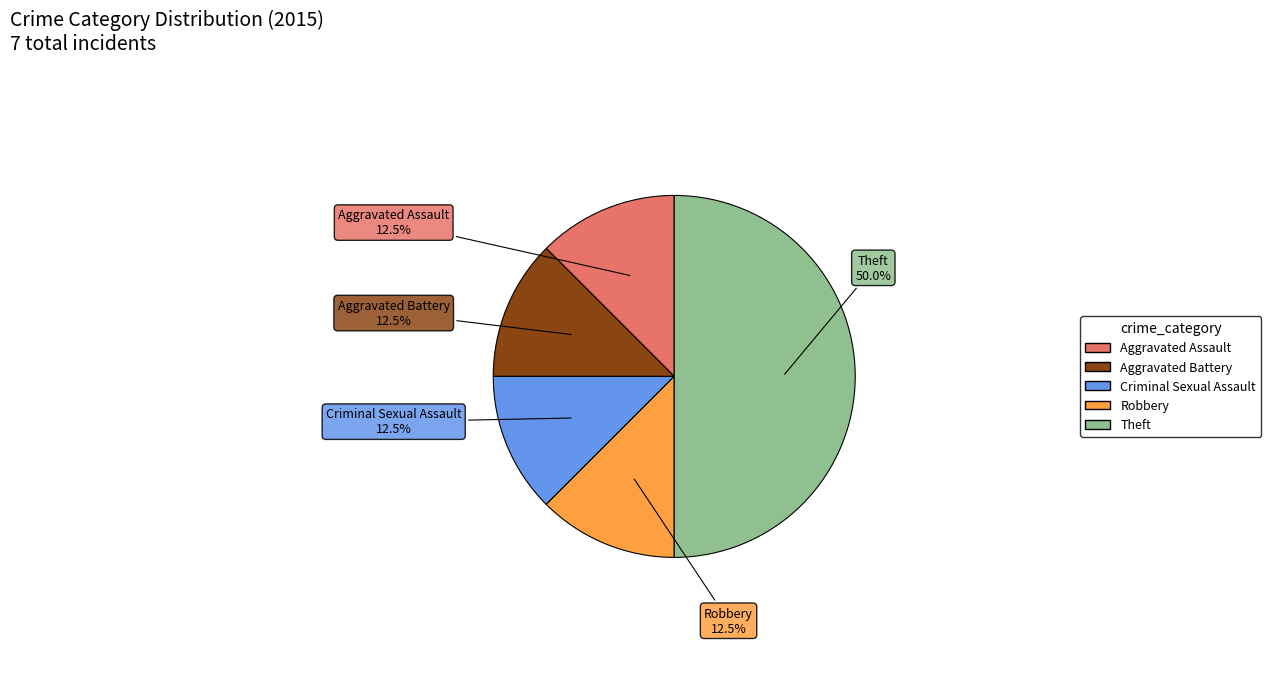

Does Aggravated Battery account for over 50% of the chart?

No